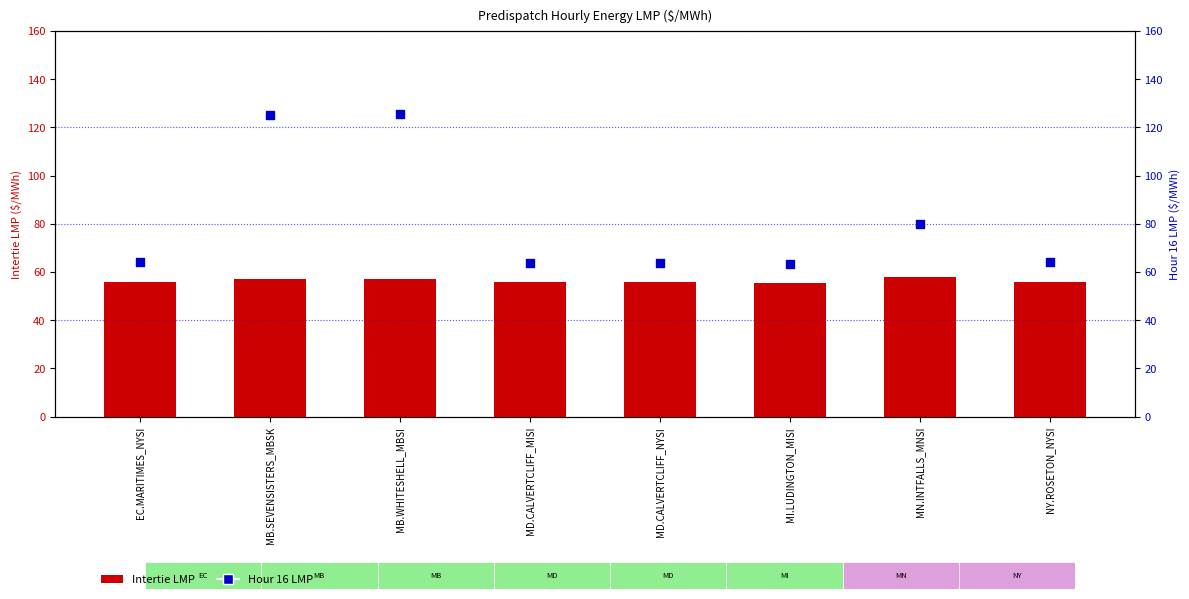

Which series contains the highest Y value?

Hour 16 LMP